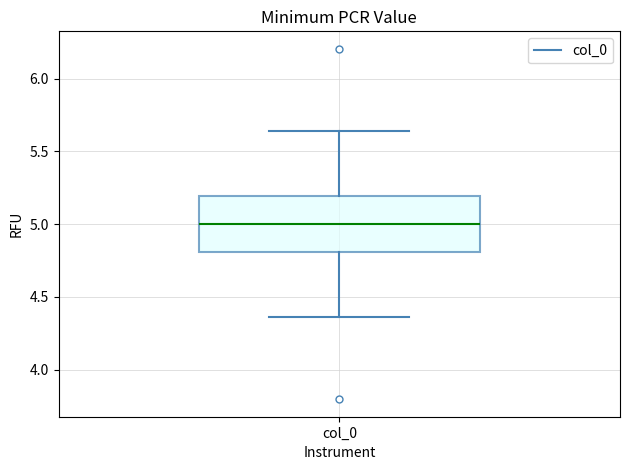

Read this box plot against the y-axis: the position of the median line, the range covered by the box, and the ends of both whiskers. The values are not printed on the chart, so give them approximately, as read against the axis.

median 5.00, box 4.80 to 5.20, whiskers 4.35 to 5.65